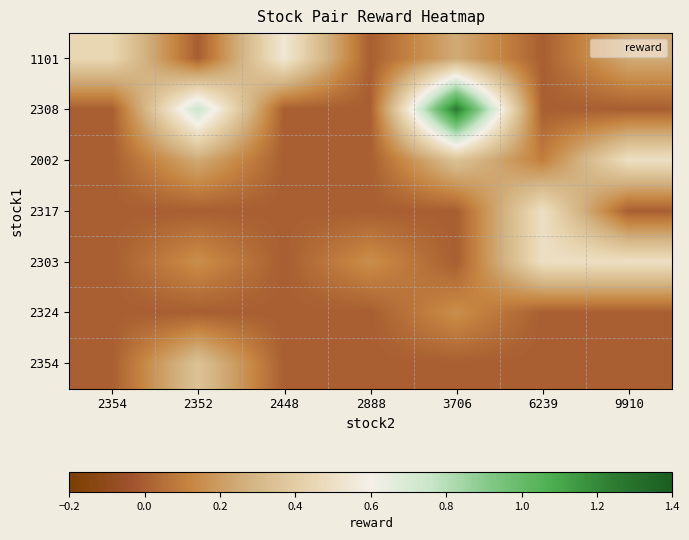

Which series has the largest range (max minus min)?

2308